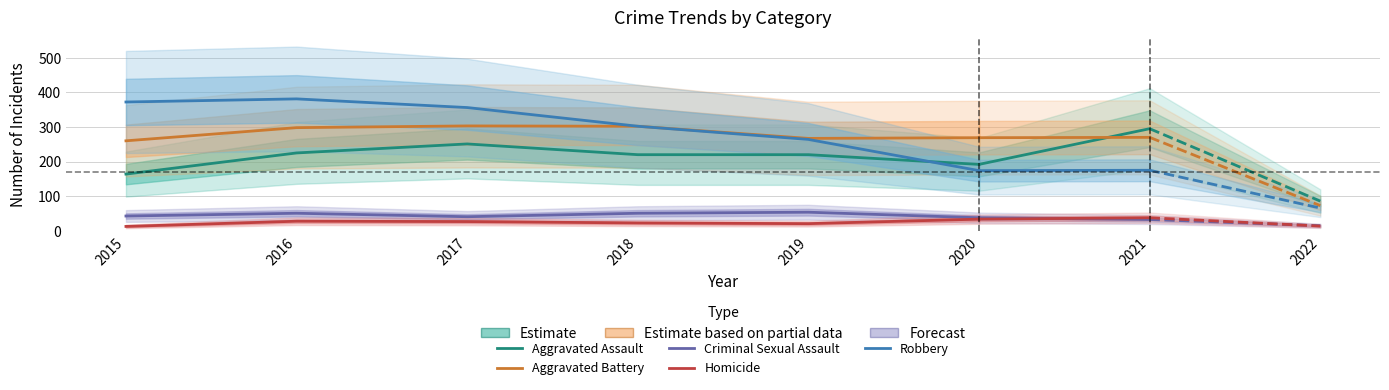

What is the difference between the Aggravated Assault values at 2020 and 2017?

59